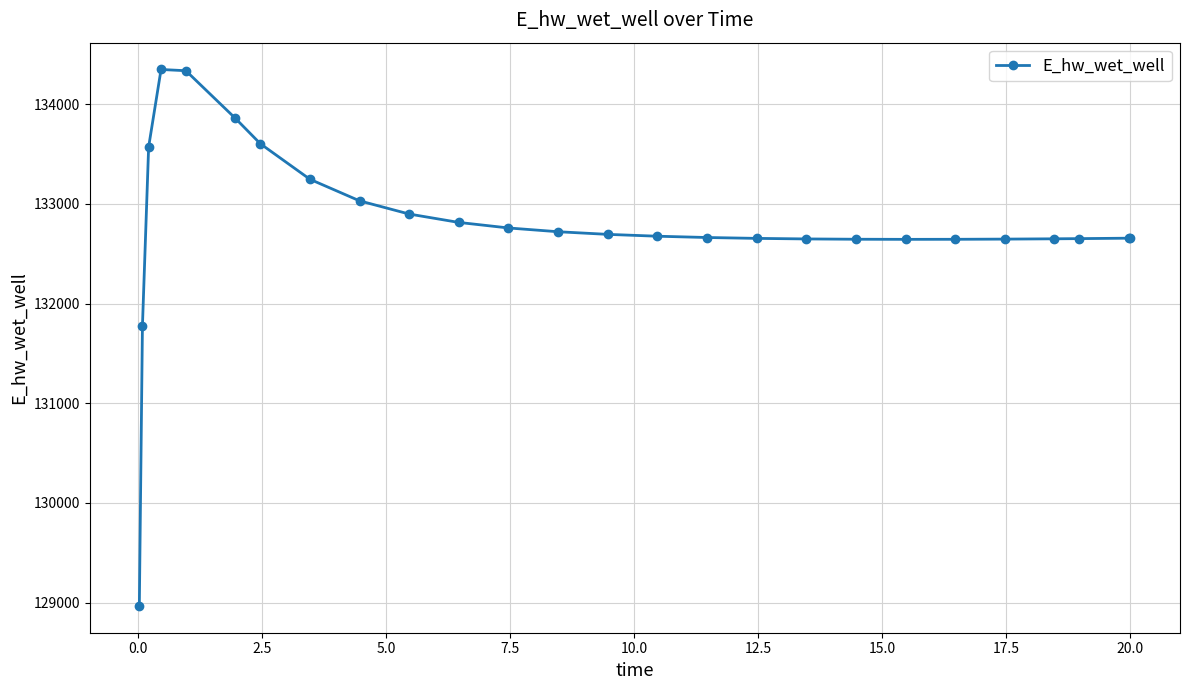

What is the greatest value displayed?

134349.7